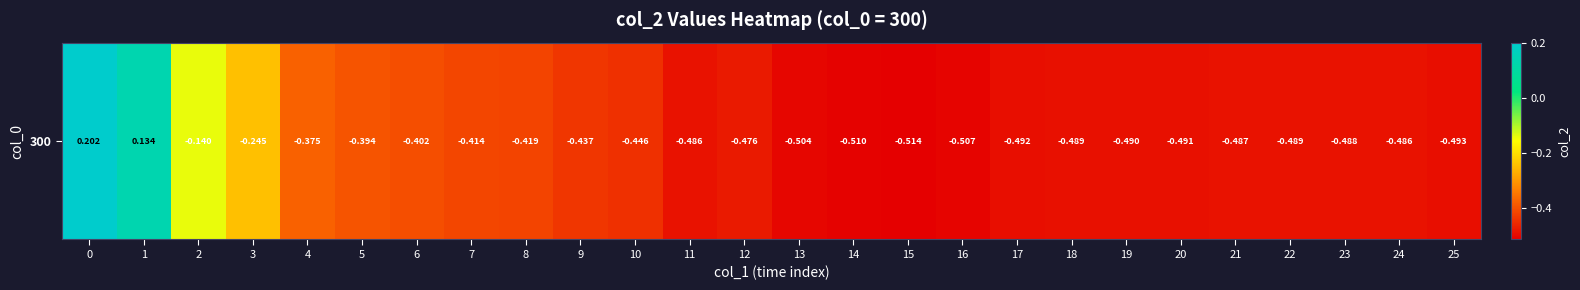

List the labels in order of value, smallest first.

15, 14, 16, 13, 25, 17, 20, 19, 18, 22, 23, 21, 11, 24, 12, 10, 9, 8, 7, 6, 5, 4, 3, 2, 1, 0